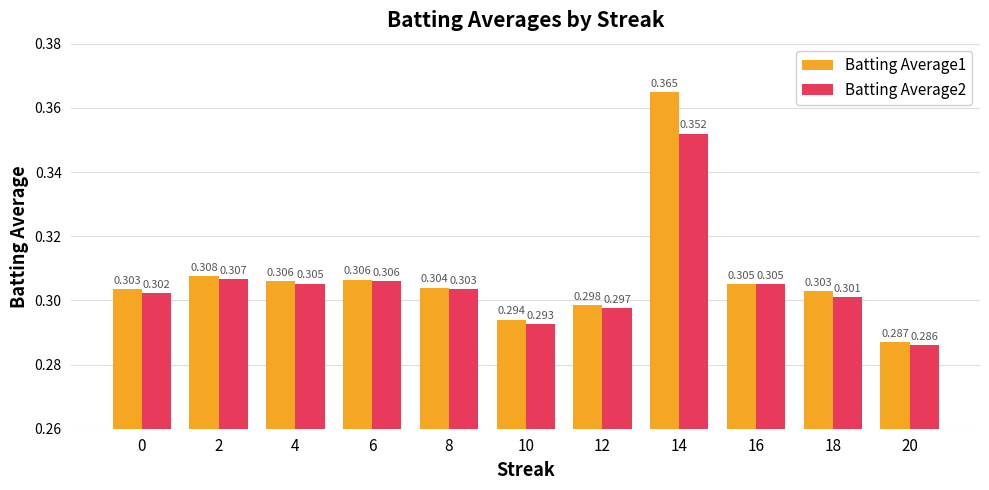

Rank the series at 18 from highest to lowest value.

Batting Average1, Batting Average2